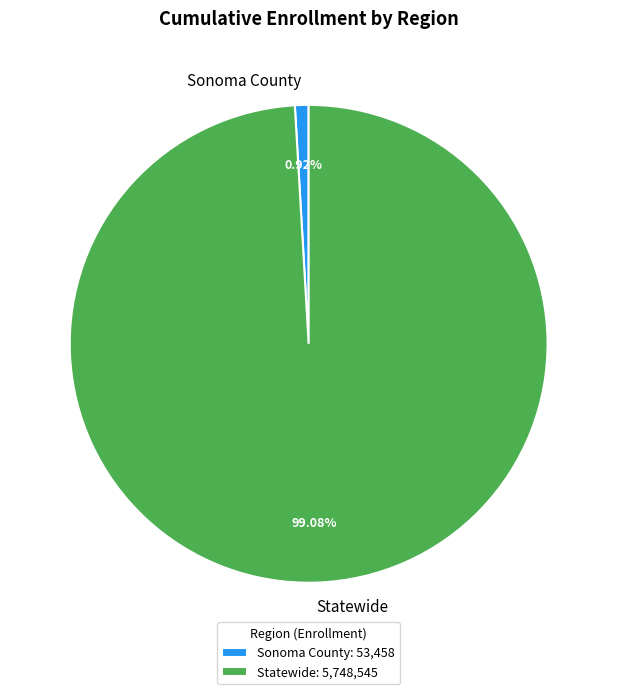

Rank the categories by value from lowest to highest.

Sonoma County, Statewide